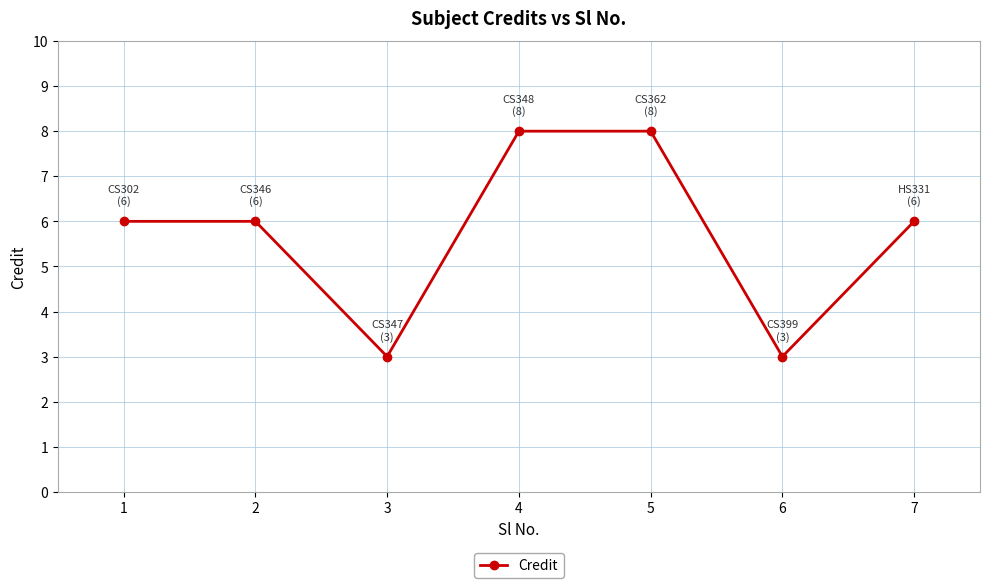

How many points are lower than both their immediate neighbors (excluding endpoints)?

2